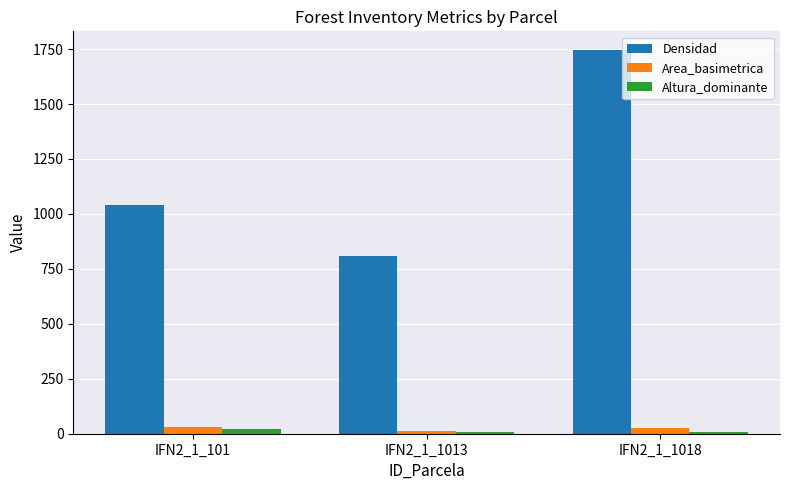

How many bars are there in total?

9